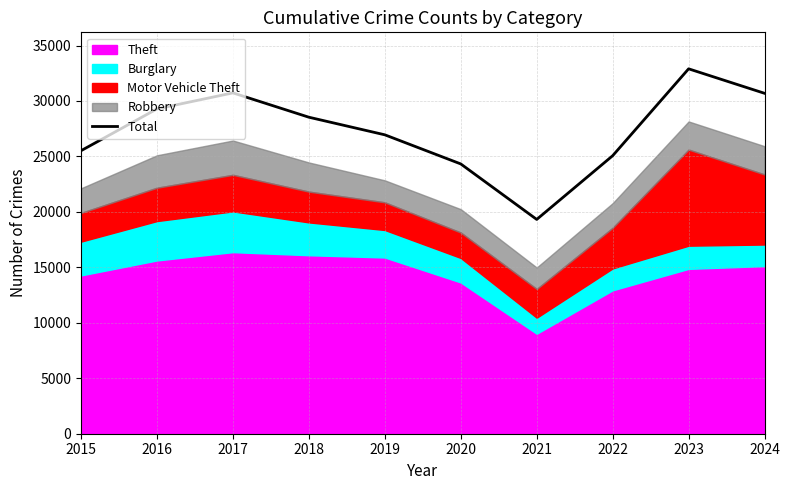

Between 2016 and 2020, which is larger?

2016